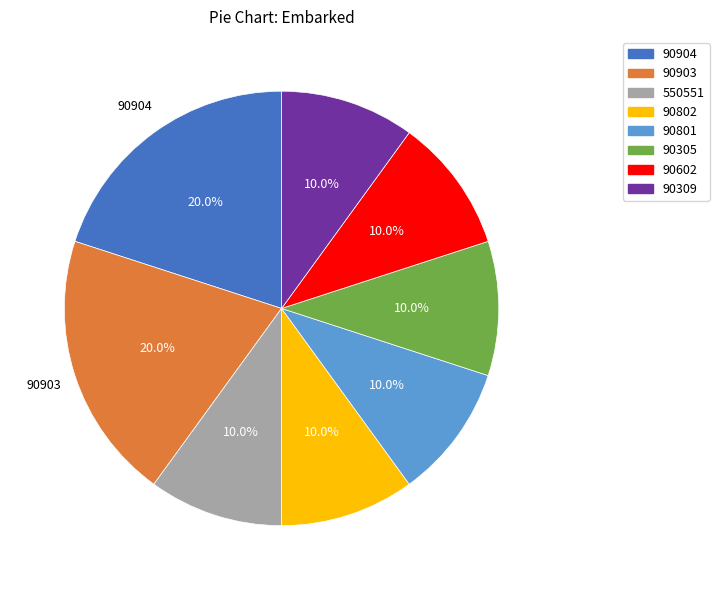

Combined, do 90903 and 90801 account for over 50%?

No